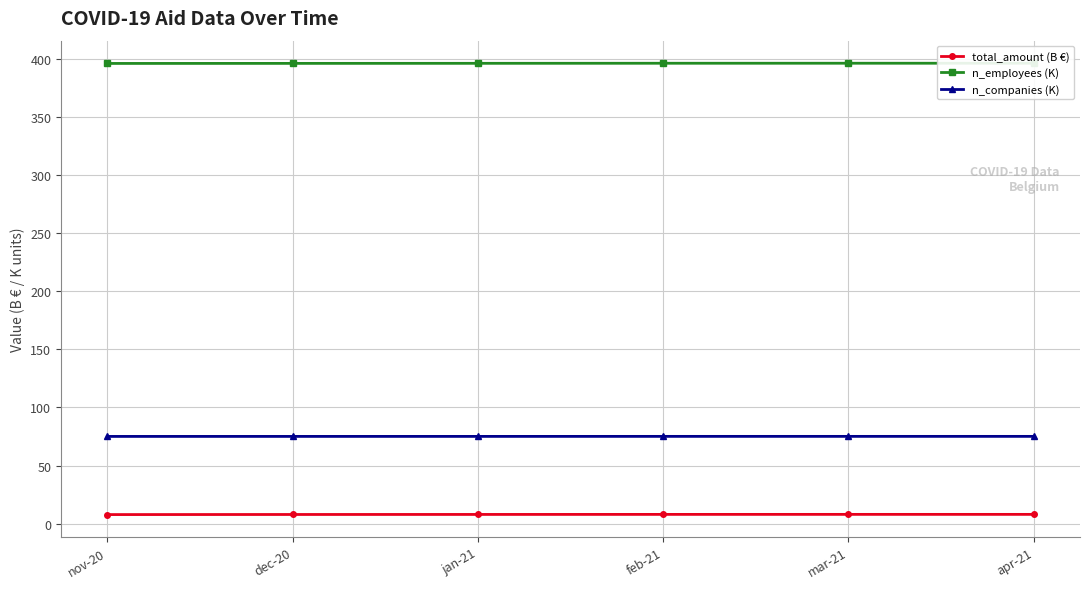

Rank the categories by n_companies (K) value from highest to lowest.

mar-21, apr-21, feb-21, jan-21, dec-20, nov-20